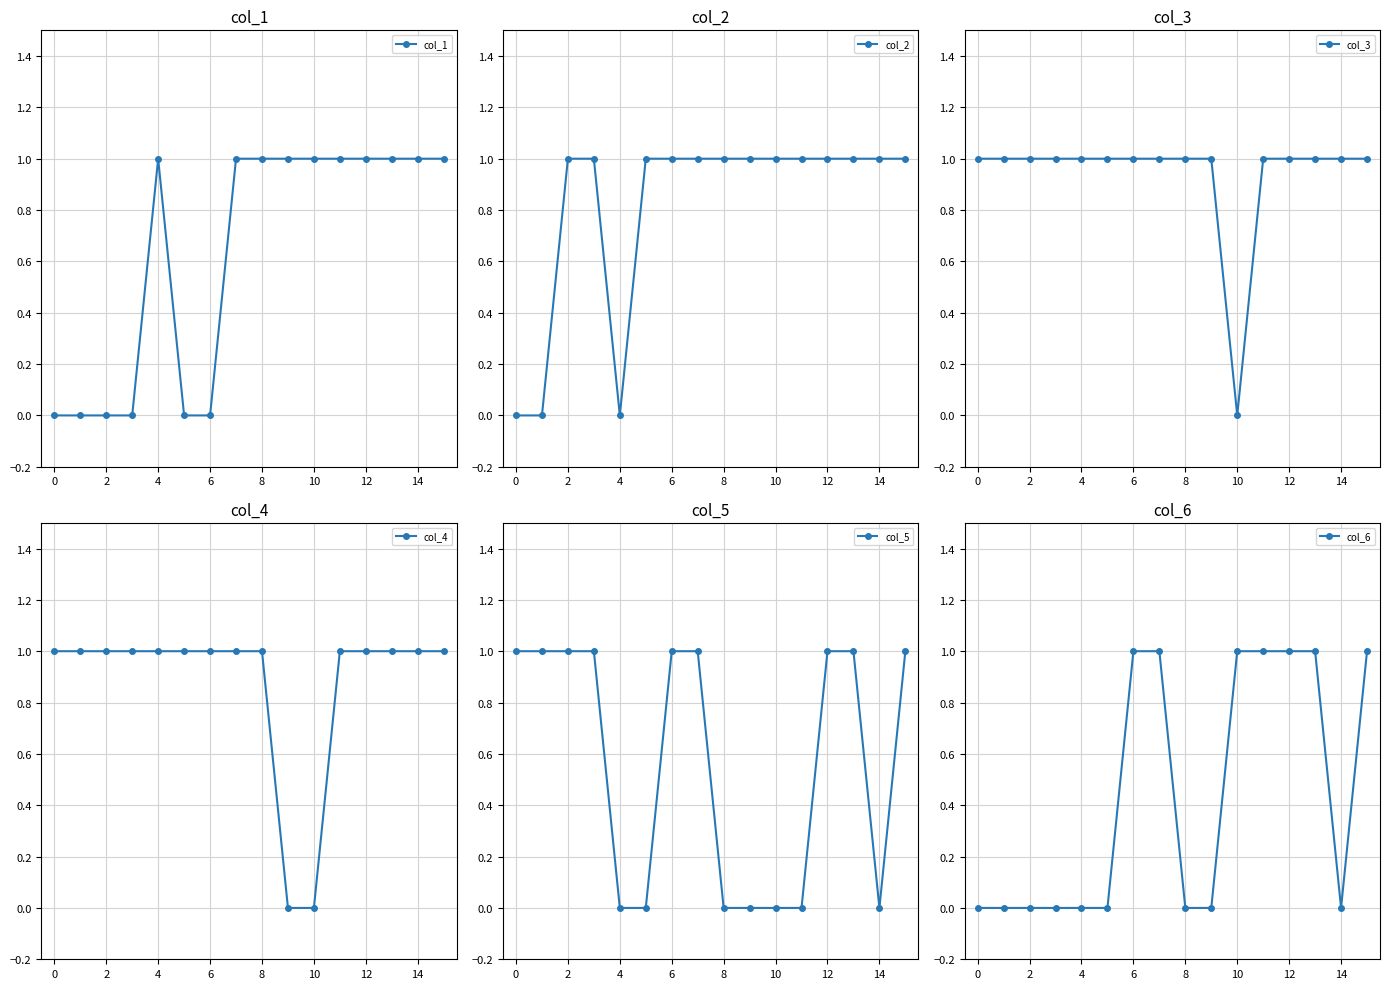

Is it true that col_6 equals 2 at 10?

False